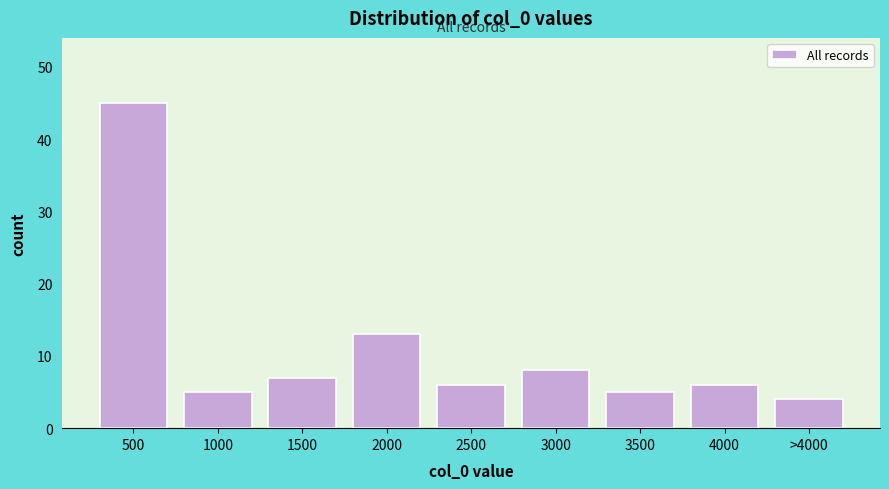

Reading left to right, transcribe all the data shown in this chart.

500=45	1000=5	1500=7	2000=13	2500=6	3000=8	3500=5	4000=6	>4000=4